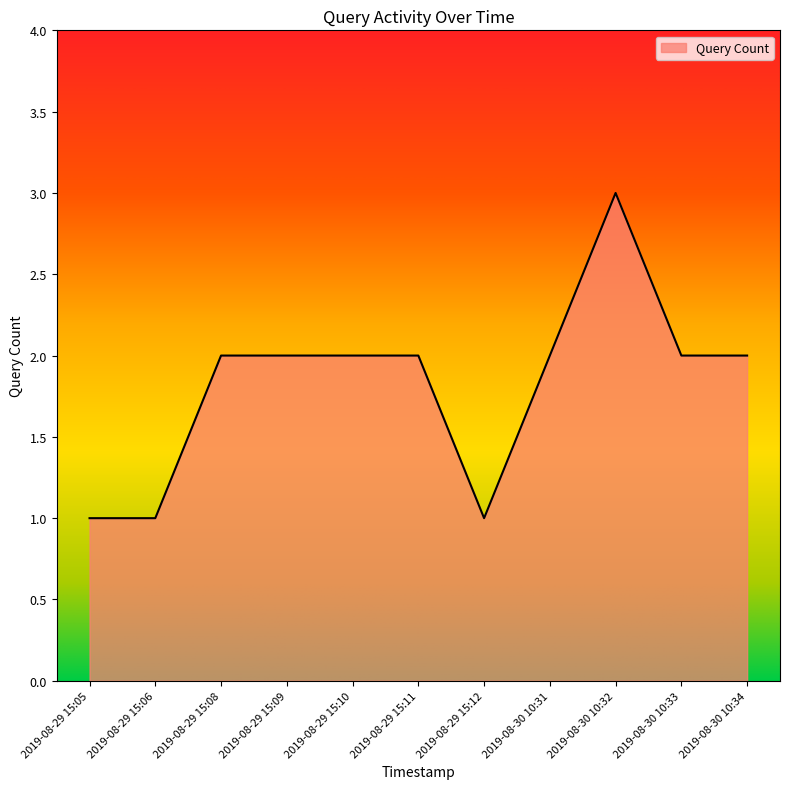

How many lines are shown in the chart?

1